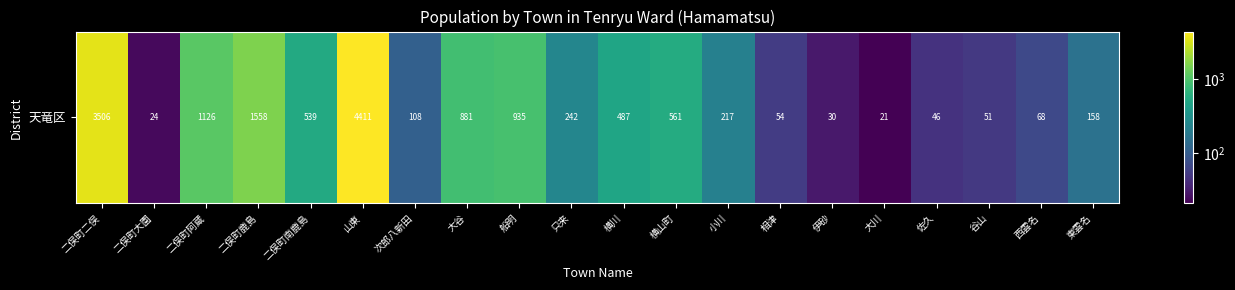

Reading left to right, extract all data points from this chart.

3506	24	1126	1558	539	4411	108	881	935	242	487	561	217	54	30	21	46	51	68	158